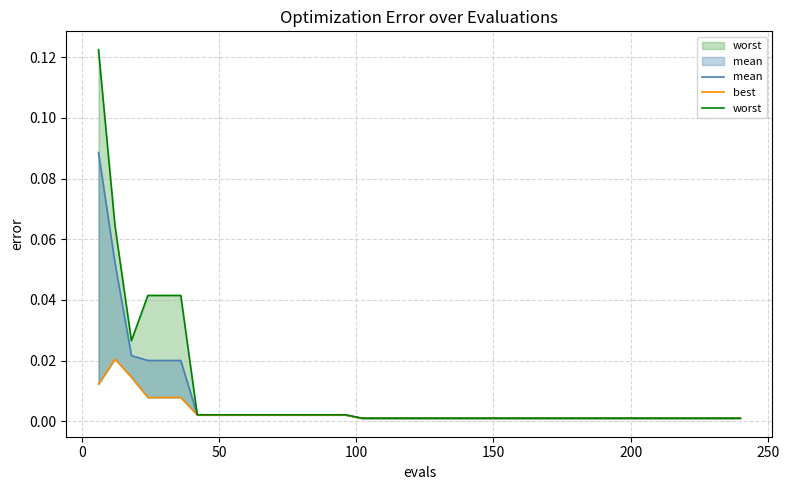

Reading left to right, transcribe all the data shown in this chart.

mean: 0.1	0.1	0.0	0.0	0.0	0.0	0.0	0.0	0.0	0.0	0.0	0.0	0.0	0.0	0.0	0.0	0.0	0.0	0.0	0.0	0.0	0.0	0.0	0.0	0.0	0.0	0.0	0.0	0.0	0.0	0.0	0.0	0.0	0.0	0.0	0.0	0.0	0.0	0.0	0.0
best: 0.0	0.0	0.0	0.0	0.0	0.0	0.0	0.0	0.0	0.0	0.0	0.0	0.0	0.0	0.0	0.0	0.0	0.0	0.0	0.0	0.0	0.0	0.0	0.0	0.0	0.0	0.0	0.0	0.0	0.0	0.0	0.0	0.0	0.0	0.0	0.0	0.0	0.0	0.0	0.0
worst: 0.1	0.1	0.0	0.0	0.0	0.0	0.0	0.0	0.0	0.0	0.0	0.0	0.0	0.0	0.0	0.0	0.0	0.0	0.0	0.0	0.0	0.0	0.0	0.0	0.0	0.0	0.0	0.0	0.0	0.0	0.0	0.0	0.0	0.0	0.0	0.0	0.0	0.0	0.0	0.0